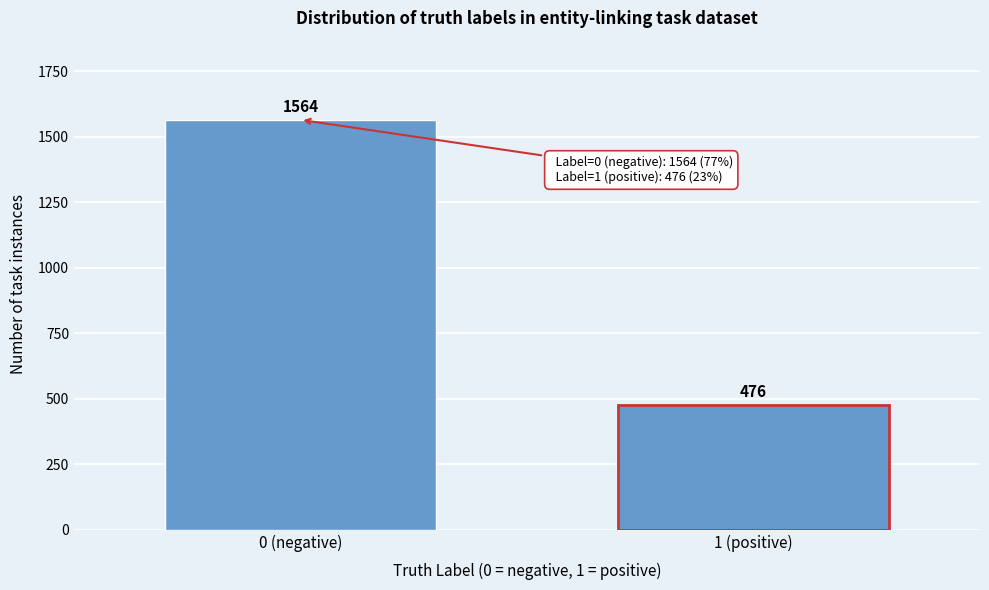

Reading right to left, what are all the values shown in this chart?

476	1564